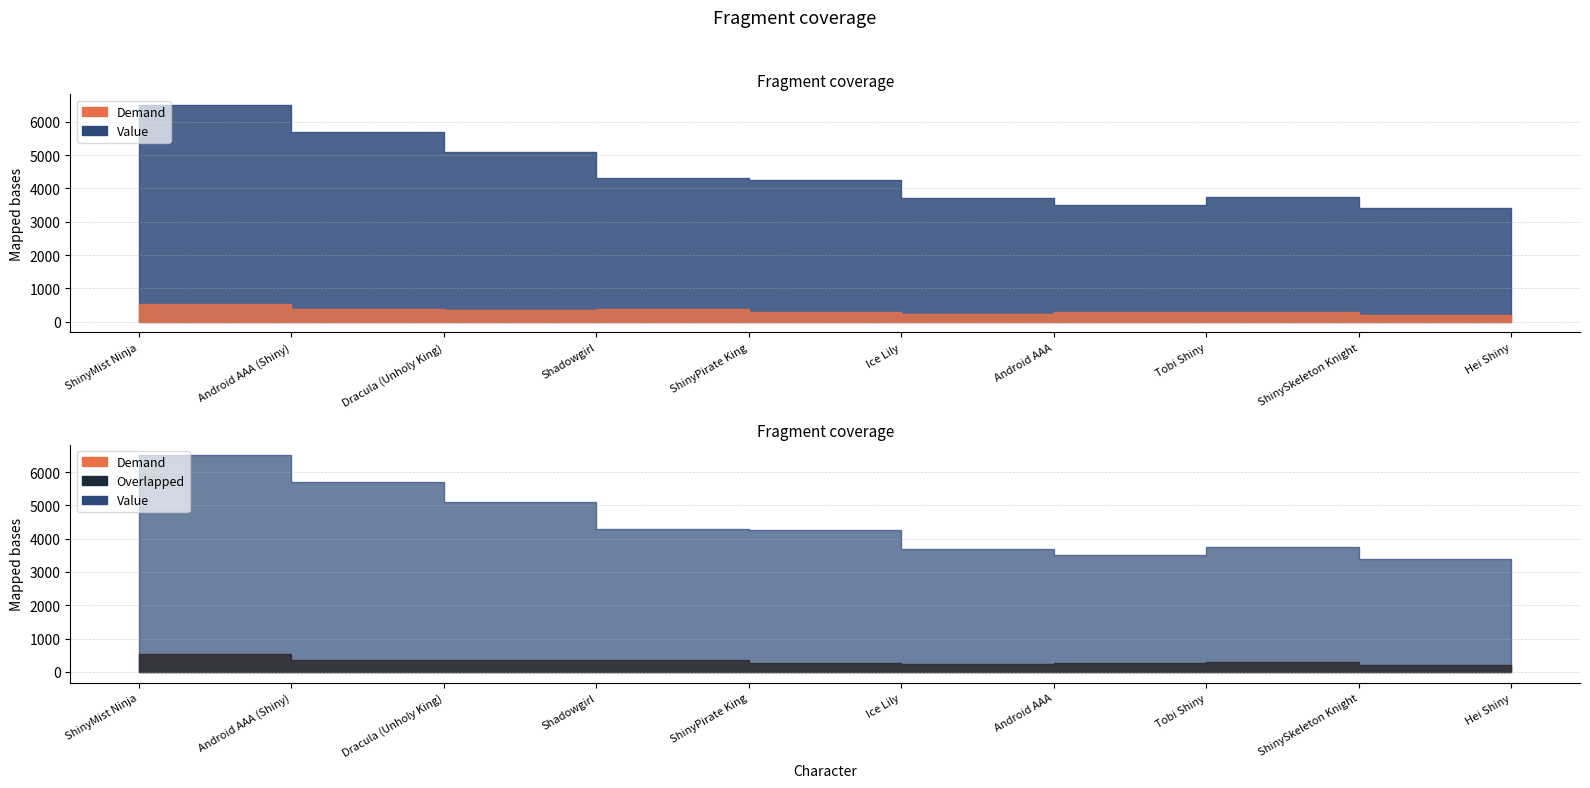

What position from the left is Android AAA (Shiny)?

2